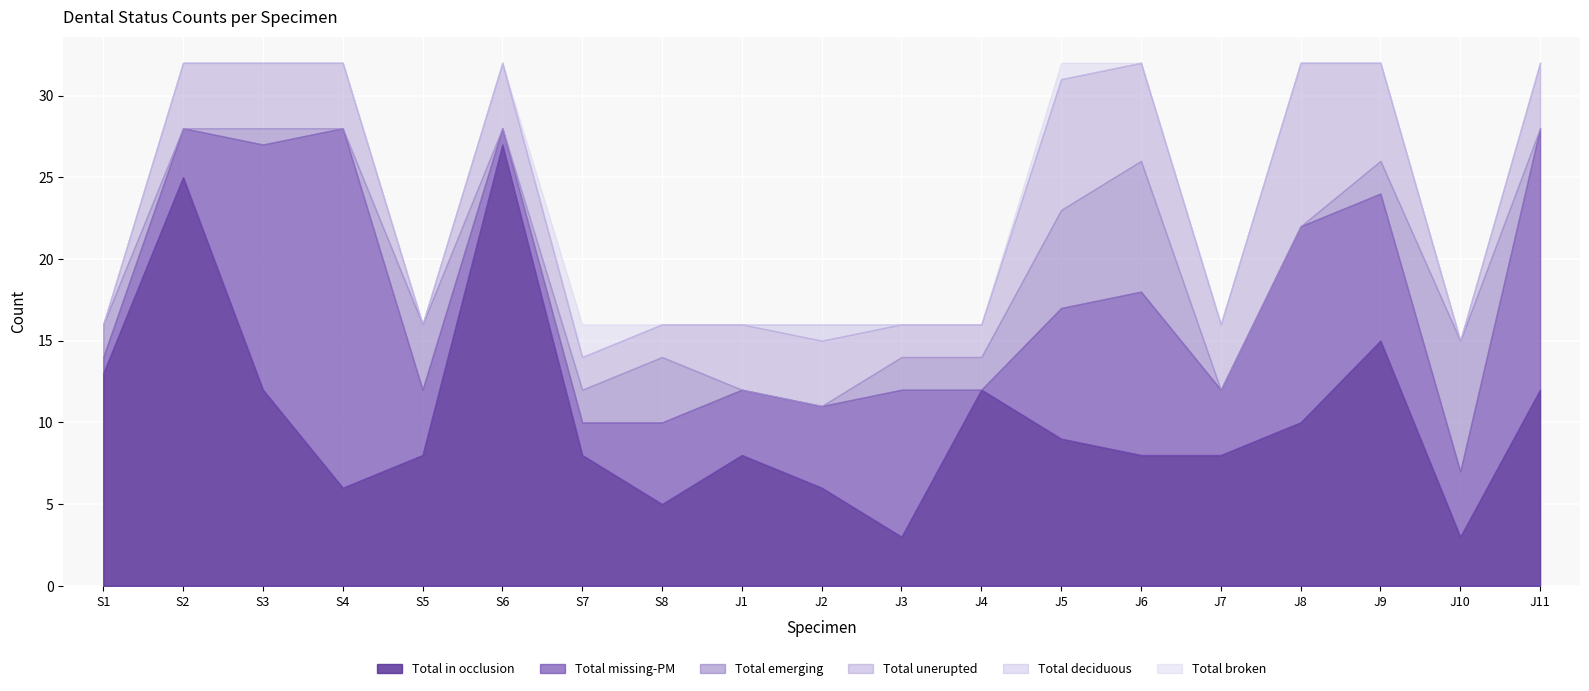

Reading right to left, transcribe all the data shown in this chart.

Total in occlusion: J11=12	J10=3	J9=15	J8=10	J7=8	J6=8	J5=9	J4=12	J3=3	J2=6	J1=8	S8=5	S7=8	S6=27	S5=8	S4=6	S3=12	S2=25	S1=13
Total missing-PM: J11=16	J10=4	J9=9	J8=12	J7=4	J6=10	J5=8	J4=0	J3=9	J2=5	J1=4	S8=5	S7=2	S6=1	S5=4	S4=22	S3=15	S2=3	S1=1
Total emerging: J11=0	J10=8	J9=2	J8=0	J7=0	J6=8	J5=6	J4=2	J3=2	J2=0	J1=0	S8=4	S7=2	S6=0	S5=4	S4=0	S3=1	S2=0	S1=2
Total unerupted: J11=4	J10=0	J9=6	J8=10	J7=4	J6=6	J5=8	J4=2	J3=2	J2=4	J1=4	S8=2	S7=2	S6=4	S5=0	S4=4	S3=4	S2=4	S1=0
Total deciduous: J11=0	J10=0	J9=0	J8=0	J7=0	J6=0	J5=0	J4=0	J3=0	J2=1	J1=0	S8=0	S7=0	S6=0	S5=0	S4=0	S3=0	S2=0	S1=0
Total broken: J11=0	J10=0	J9=0	J8=0	J7=0	J6=0	J5=1	J4=0	J3=0	J2=0	J1=0	S8=0	S7=2	S6=0	S5=0	S4=0	S3=0	S2=0	S1=0